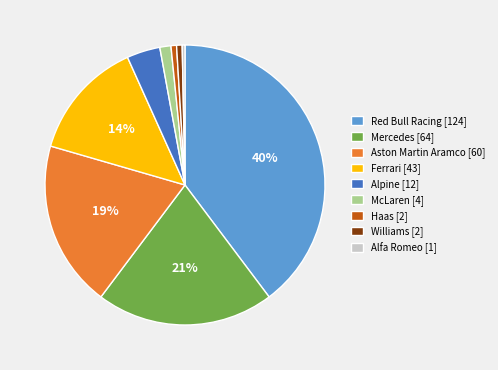

Does any single category account for the majority?

No